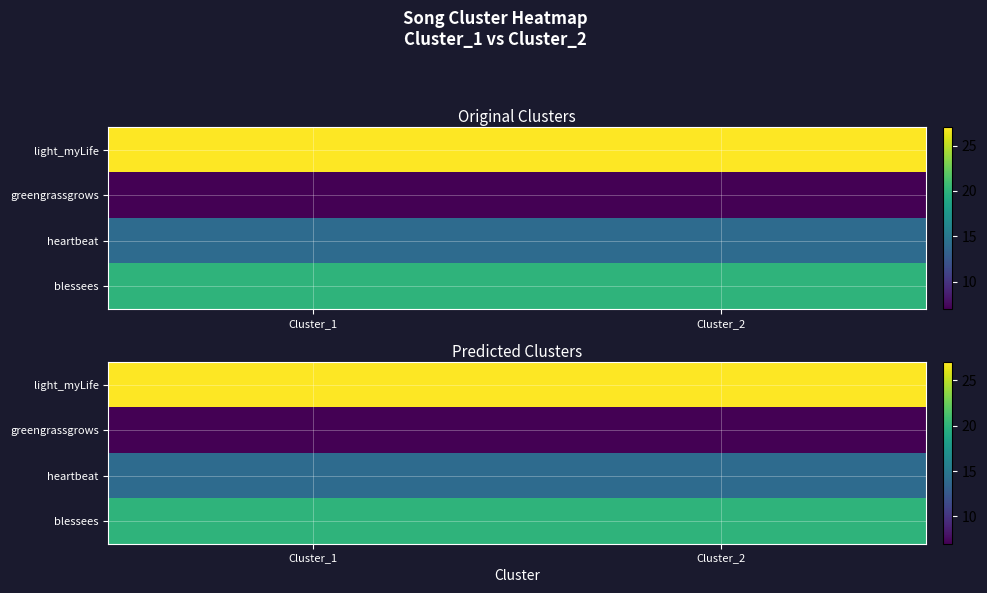

What is the minimum value for light_myLife?

27